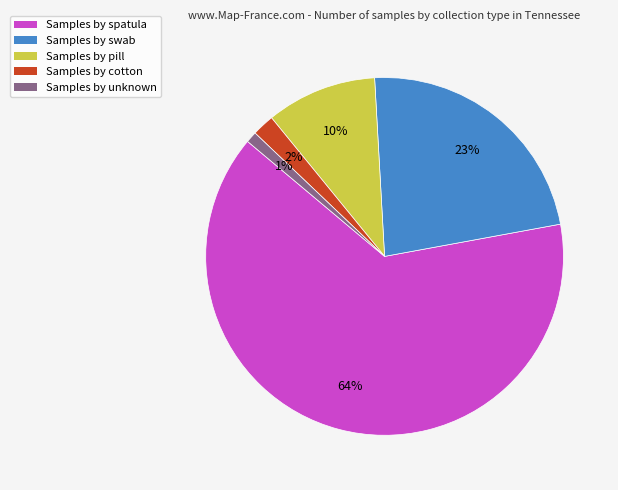

Approximately how many times larger is the value at Samples by unknown compared to Samples by cotton?

0.5